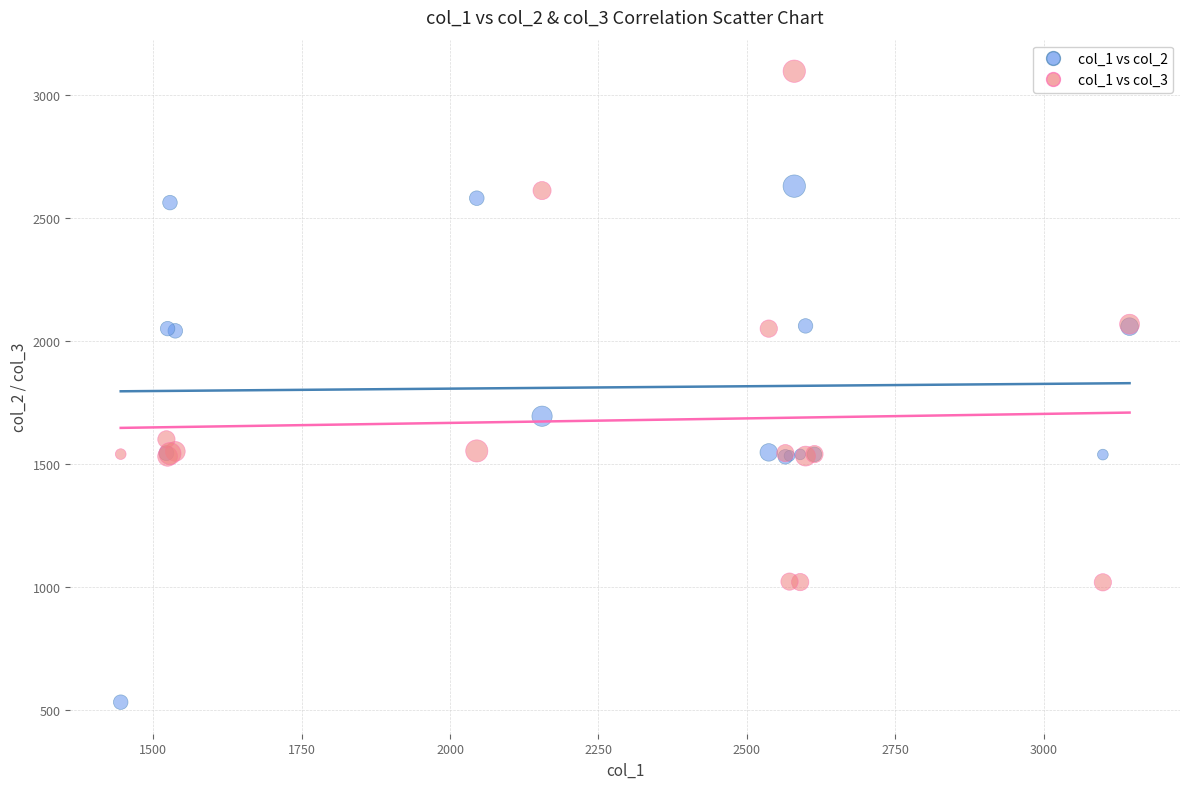

What are all the series names shown in the legend?

col_1 vs col_2, col_1 vs col_3